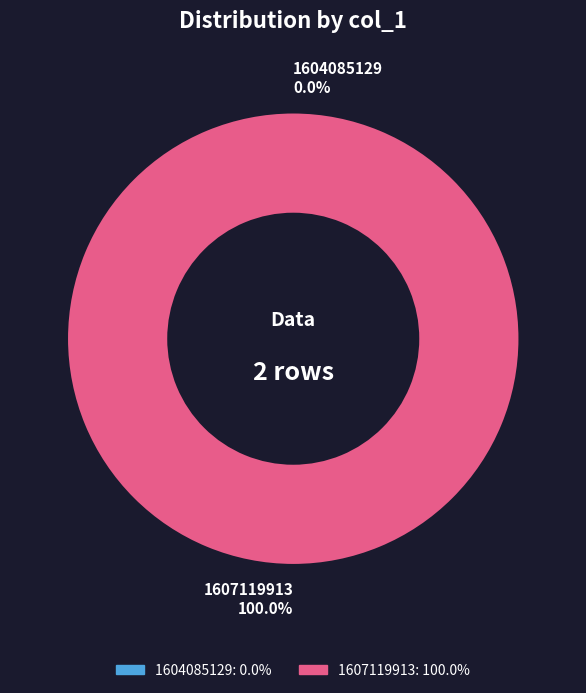

Which slice is the smallest?

1604085129